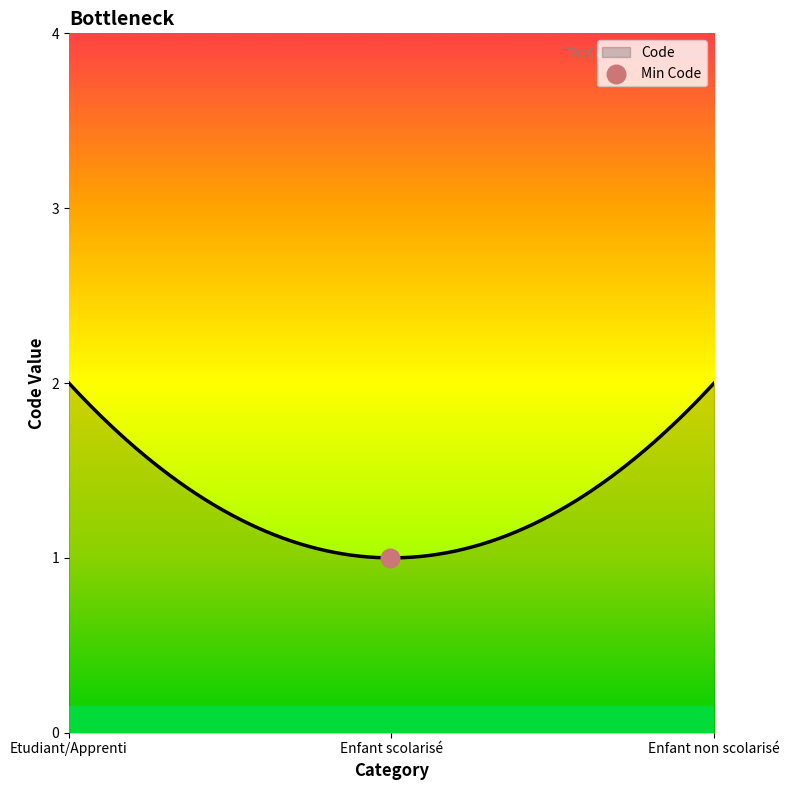

What is the maximum value shown in the chart?

2.0